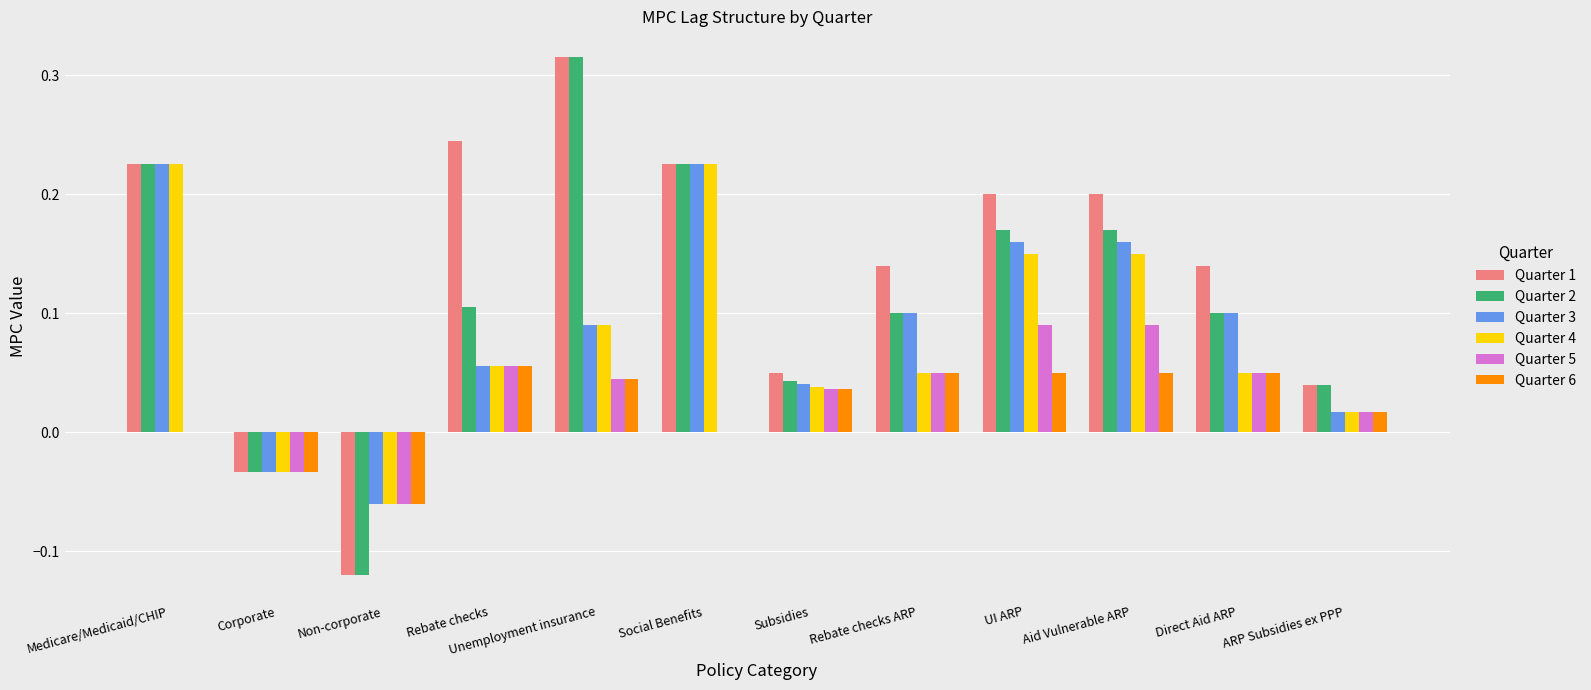

Between Aid Vulnerable ARP and ARP Subsidies ex PPP, which series saw the biggest shift?

Quarter 1